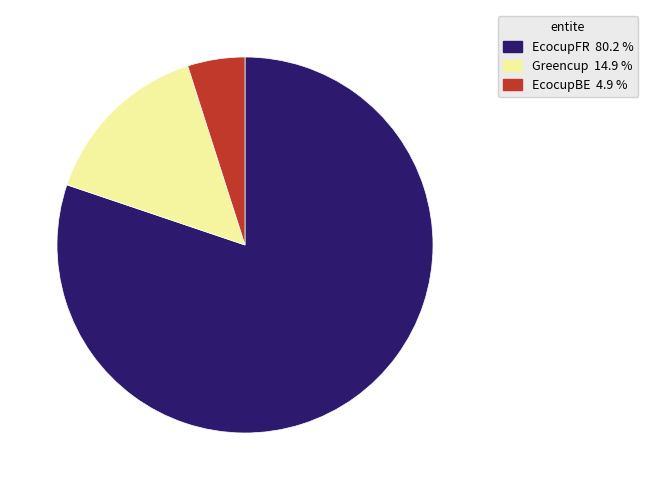

Which slice is the largest?

EcocupFR